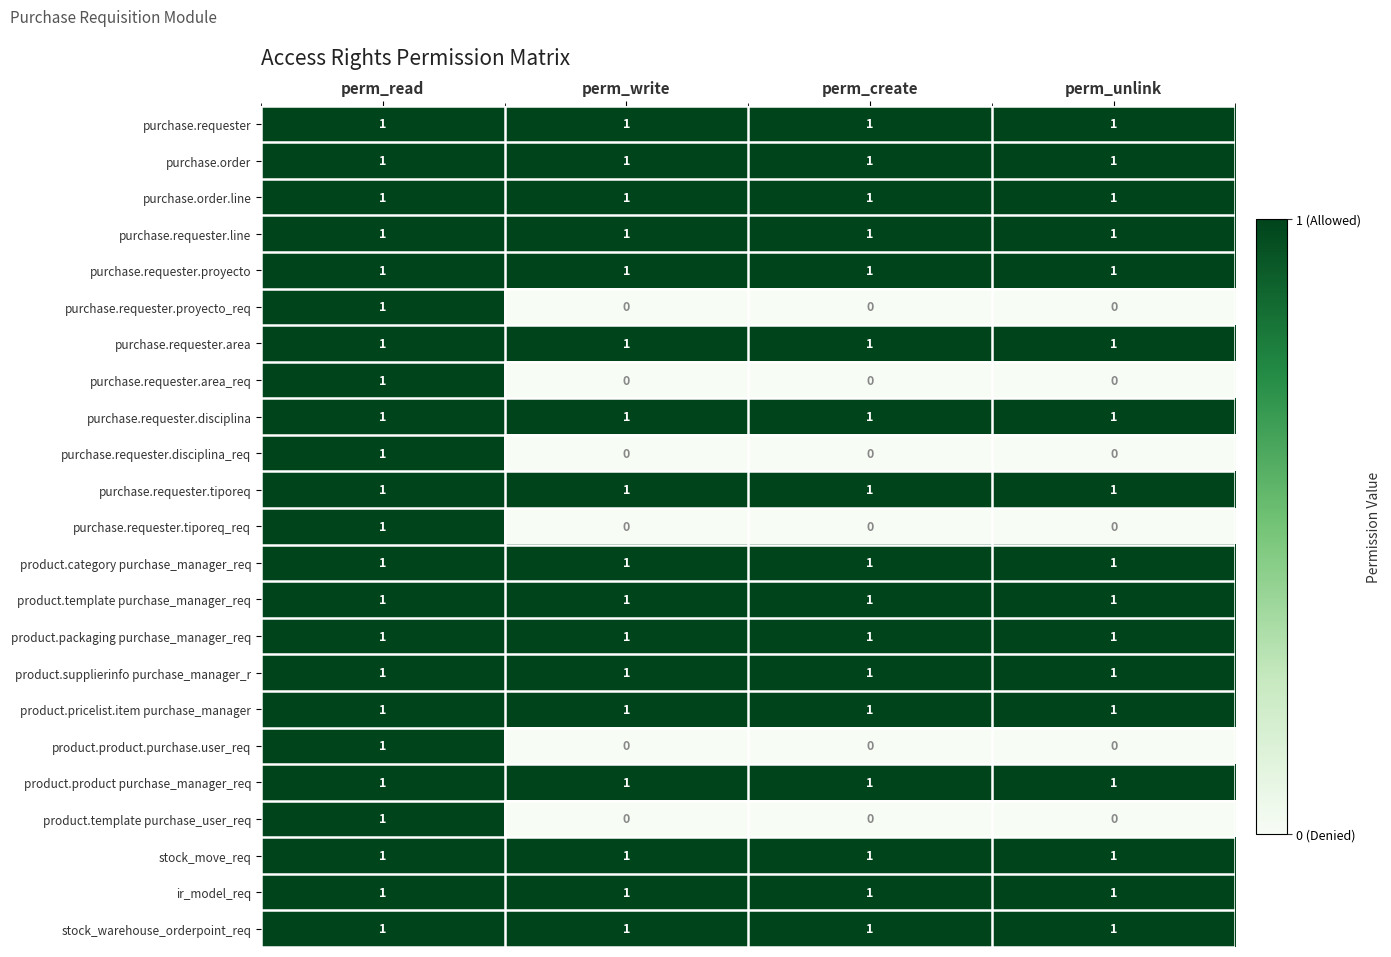

How many distinct data groups are displayed?

23